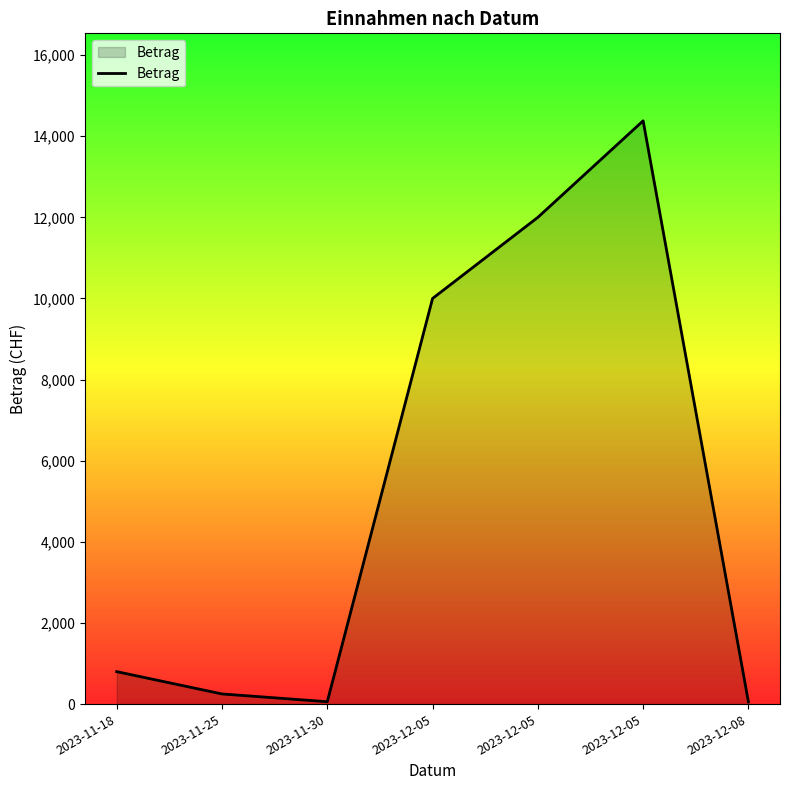

Does the chart display data point markers on the line(s)?

No